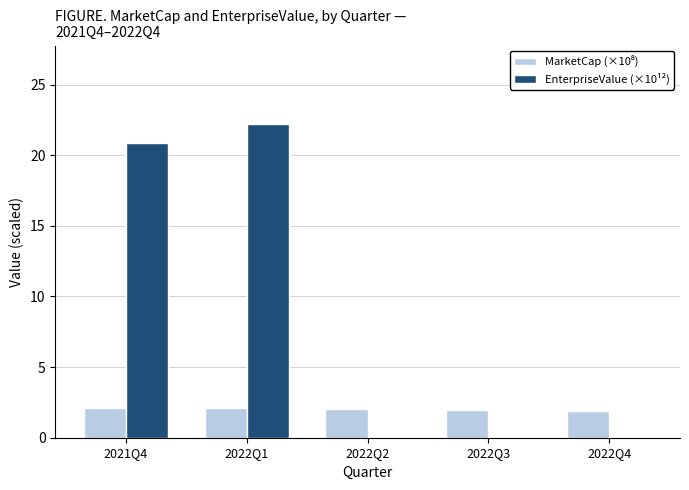

The value of EnterpriseValue (×10¹²) at 2022Q1 is 22.2. True or false?

True